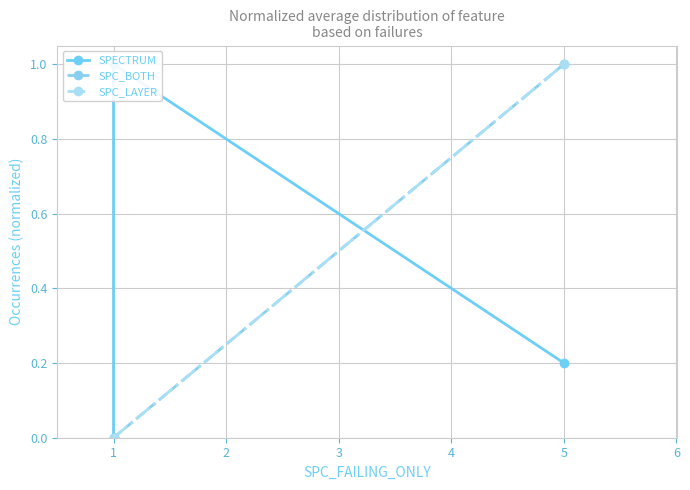

Is the value of SPC_LAYER at 1 greater than the value of SPC_BOTH at 1?

No